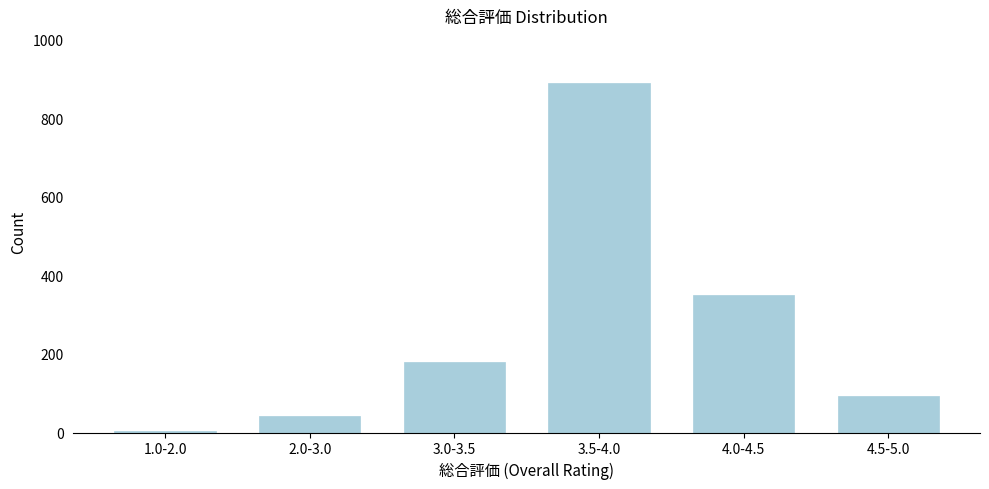

Reading right to left, list all the values displayed in this chart.

93	350	890	180	42	5